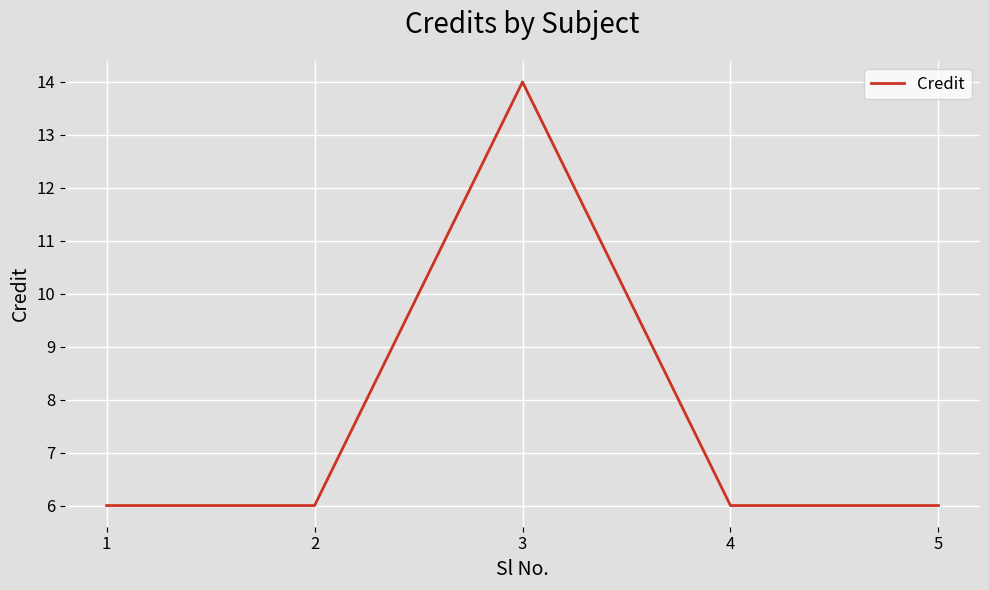

What is the ratio of the value at 1 to the value at 3?

0.4